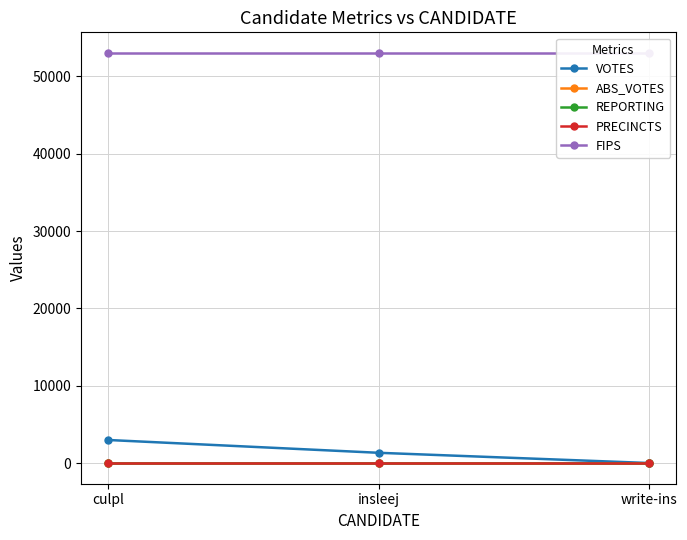

Rank the series by their maximum value, from highest to lowest.

FIPS, VOTES, REPORTING, PRECINCTS, ABS_VOTES